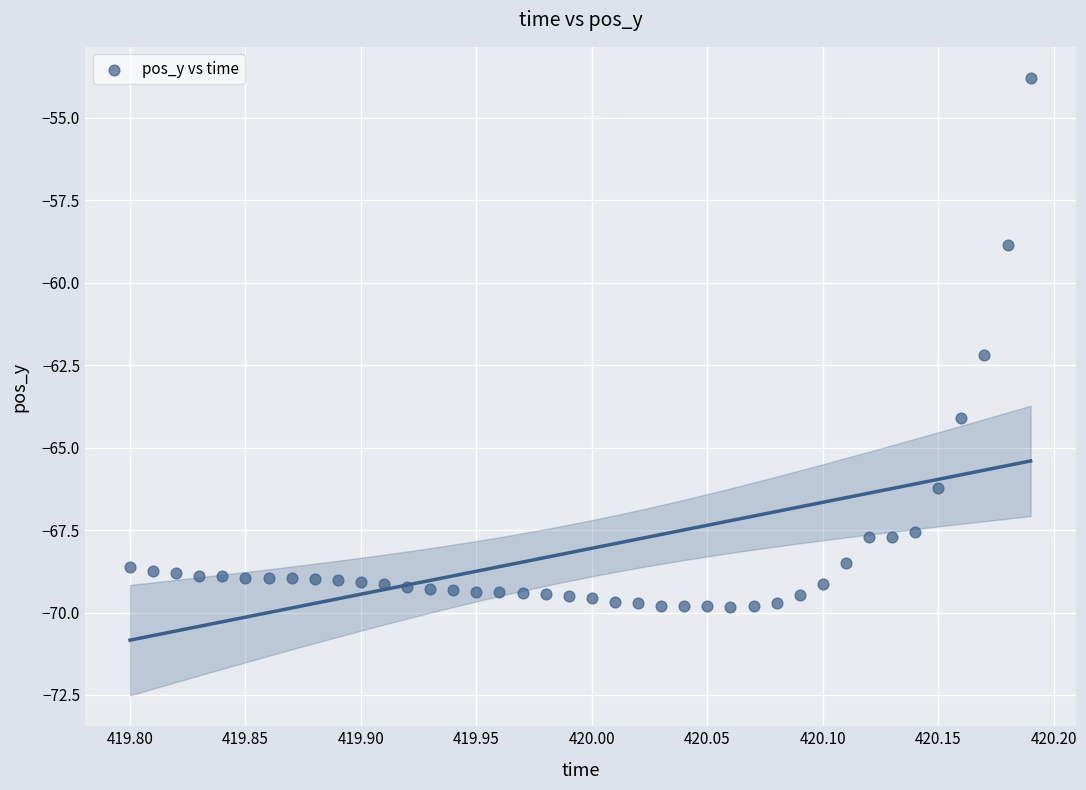

What is the range of X values (max minus min)?

0.4